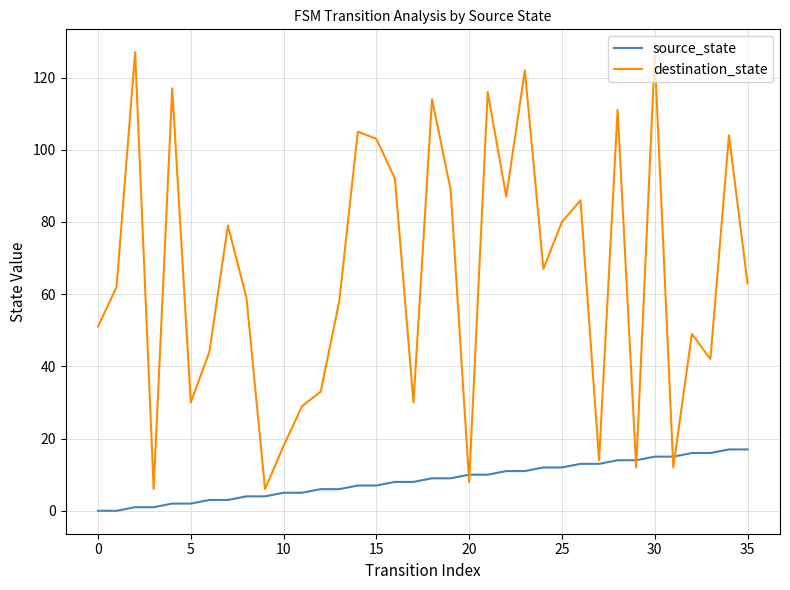

What is the greatest value displayed?

127